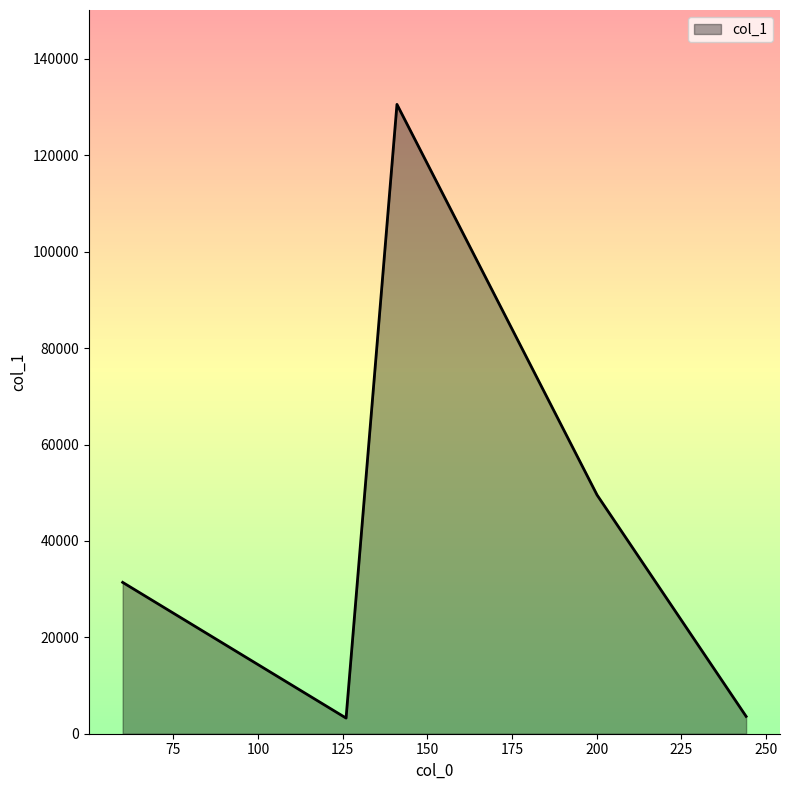

What is the difference between the values at 141.0481414794922 and 244.11236572265625?

126962.1